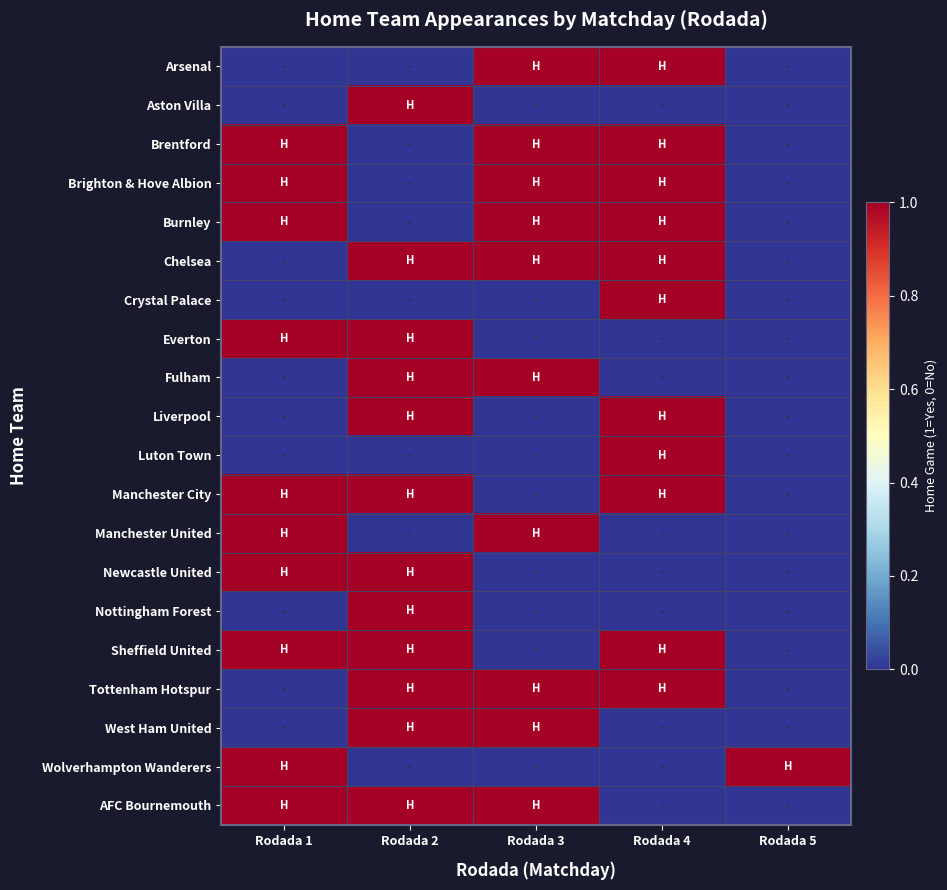

List the series in order of their peak value, highest first.

Arsenal, Aston Villa, Brentford, Brighton & Hove Albion, Burnley, Chelsea, Crystal Palace, Everton, Fulham, Liverpool, Luton Town, Manchester City, Manchester United, Newcastle United, Nottingham Forest, Sheffield United, Tottenham Hotspur, West Ham United, Wolverhampton Wanderers, AFC Bournemouth